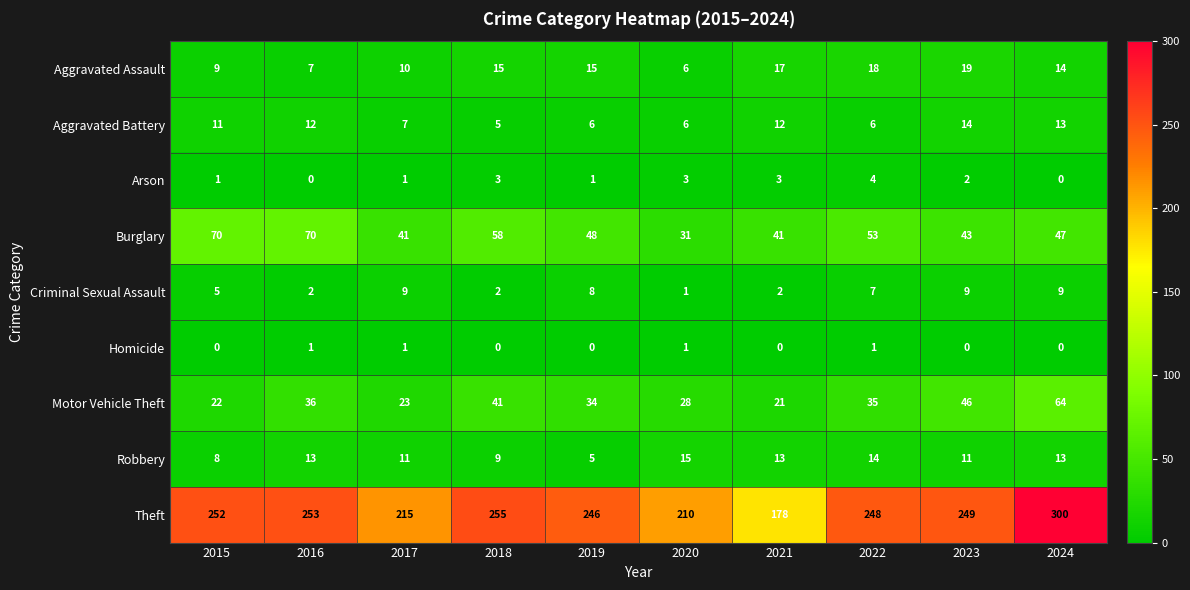

Rank the series by their maximum value, from lowest to highest.

Homicide, Arson, Criminal Sexual Assault, Aggravated Battery, Robbery, Aggravated Assault, Motor Vehicle Theft, Burglary, Theft